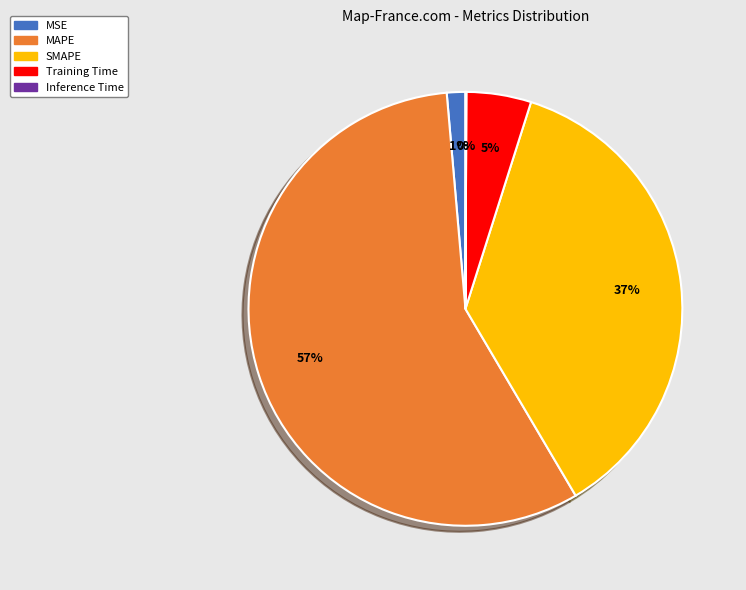

Is the sum of MAPE and SMAPE greater than half?

Yes